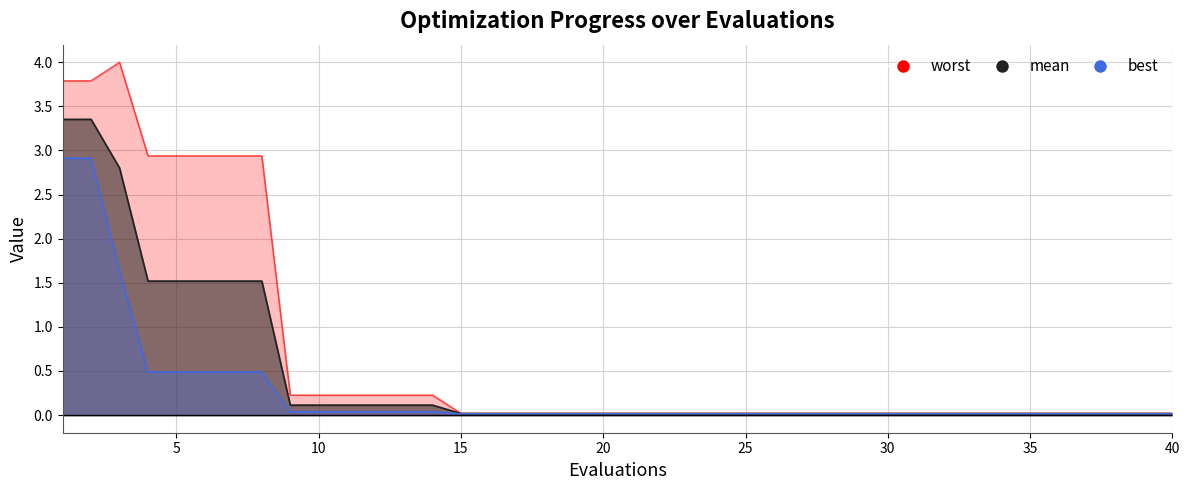

What is the difference between the maximum and minimum values in the worst series?

4.0